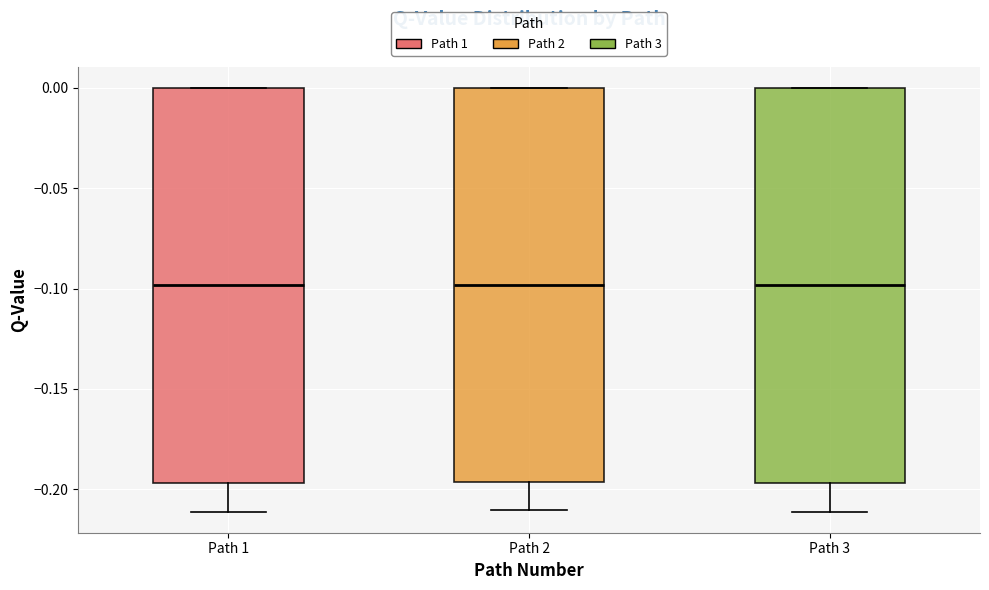

Where is the upper edge of the box for Path 2 on the y-axis? The values are not printed on the chart, so give them approximately, as read against the axis.

0.000